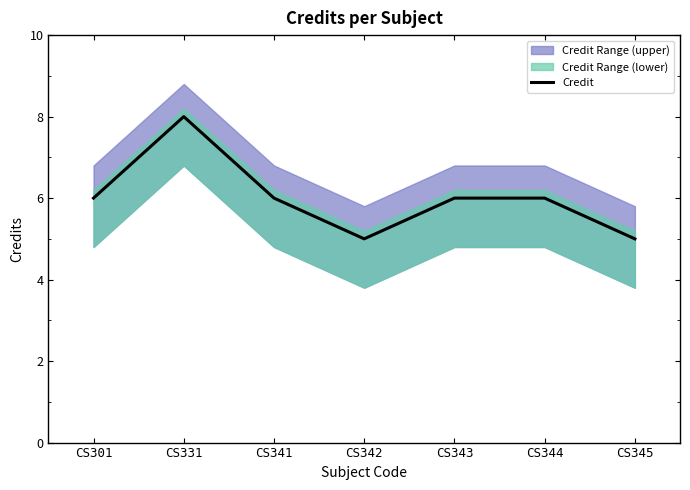

Which has a higher value, CS343 or CS345?

CS343